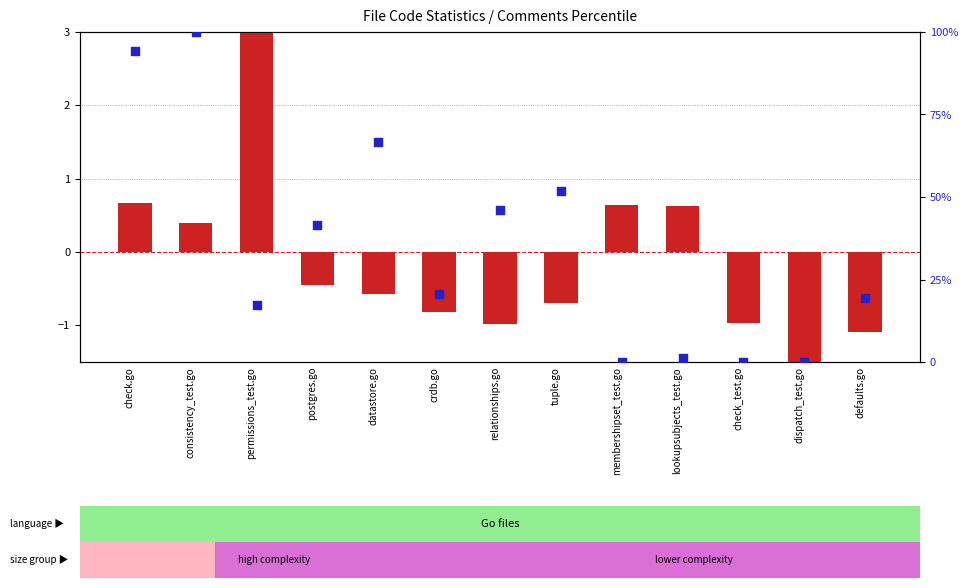

Which series reaches the maximum Y coordinate?

percentile rank within the sample